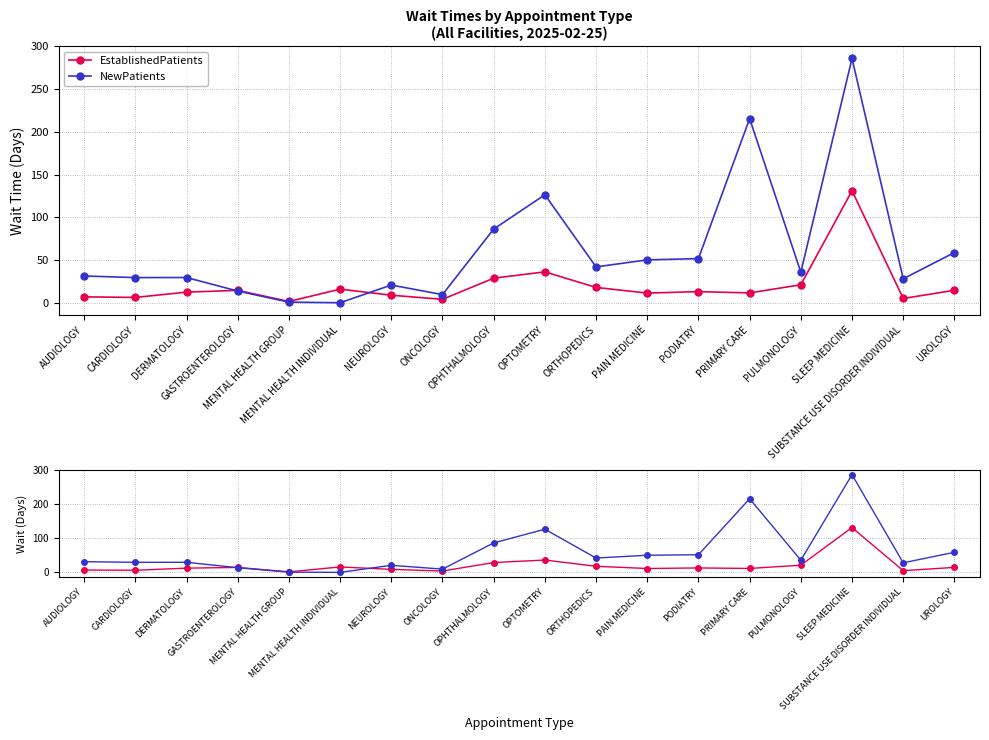

The NewPatients series shows 177.1 at SLEEP MEDICINE. True or false?

False